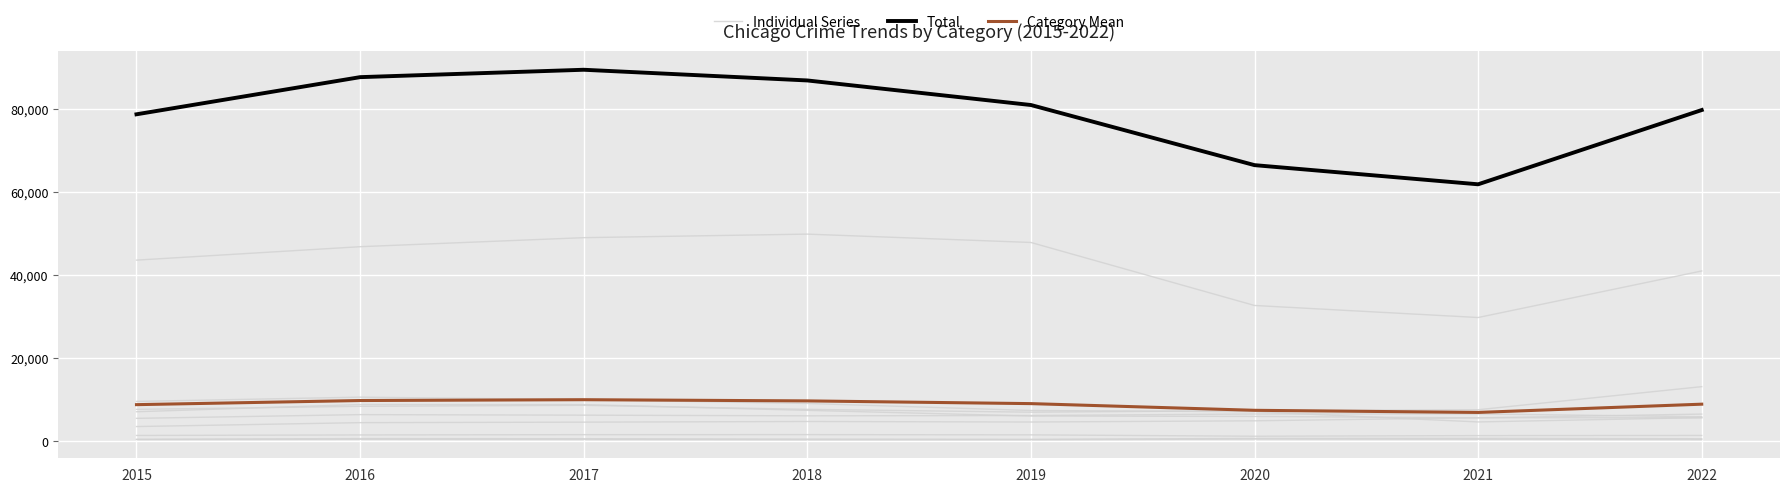

Where does the Individual Series series first go above 4691?

2020